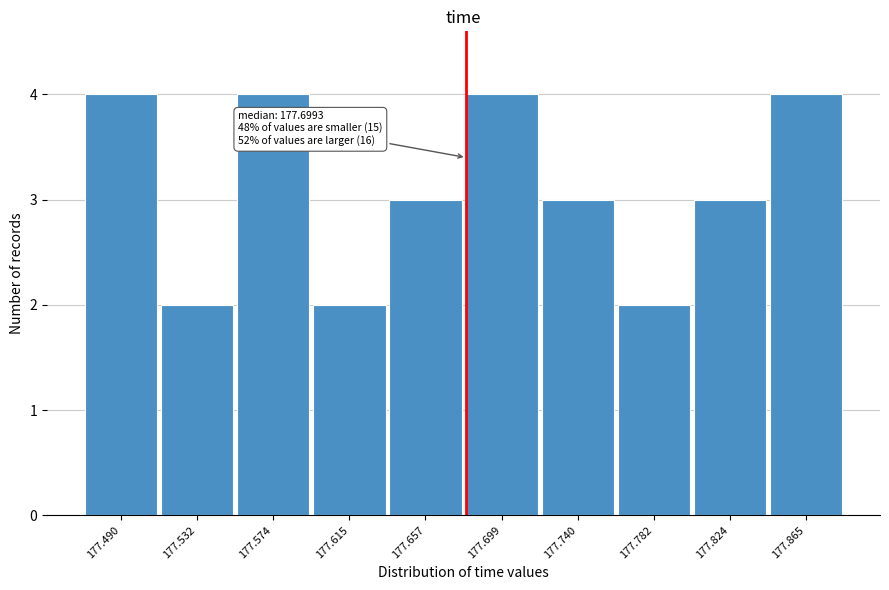

Reading left to right, transcribe all the data shown in this chart.

177.490=4	177.532=2	177.574=4	177.615=2	177.657=3	177.699=4	177.740=3	177.782=2	177.824=3	177.865=4